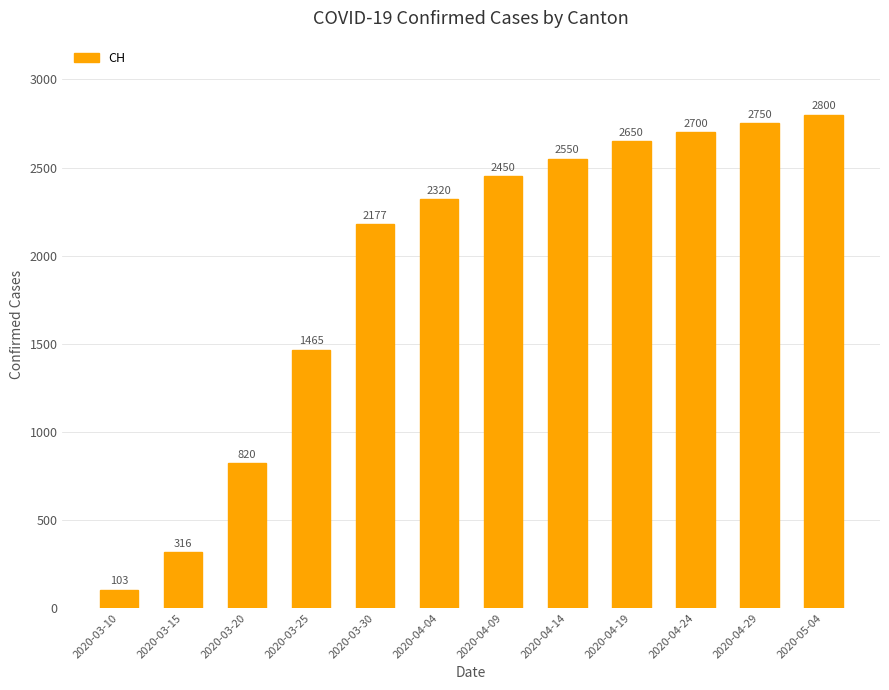

Is it true that the value at 2020-04-19 is 4580?

False